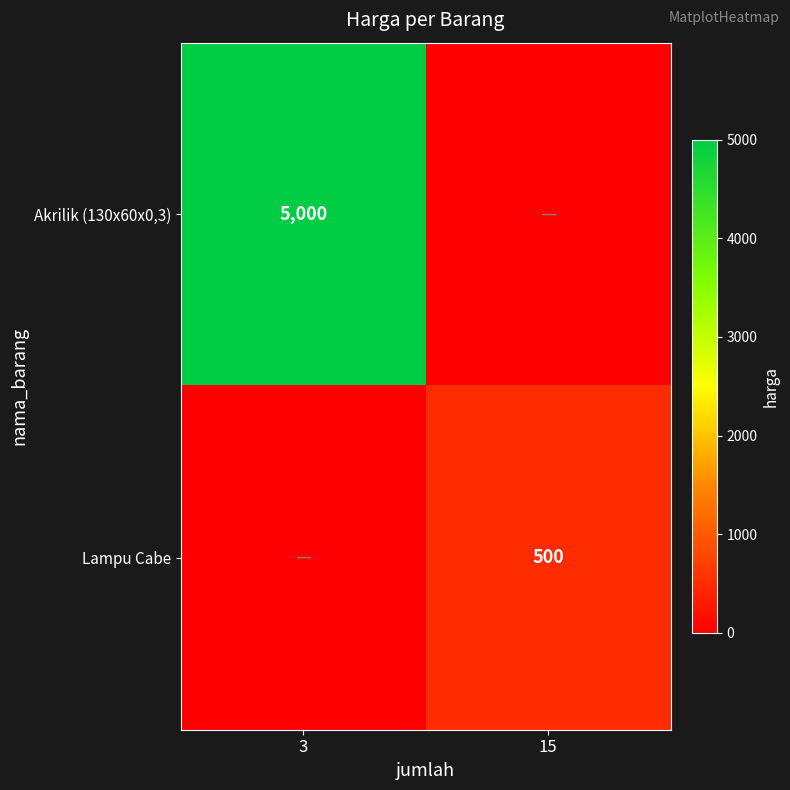

At how many categories does at least one series exceed 1388?

1